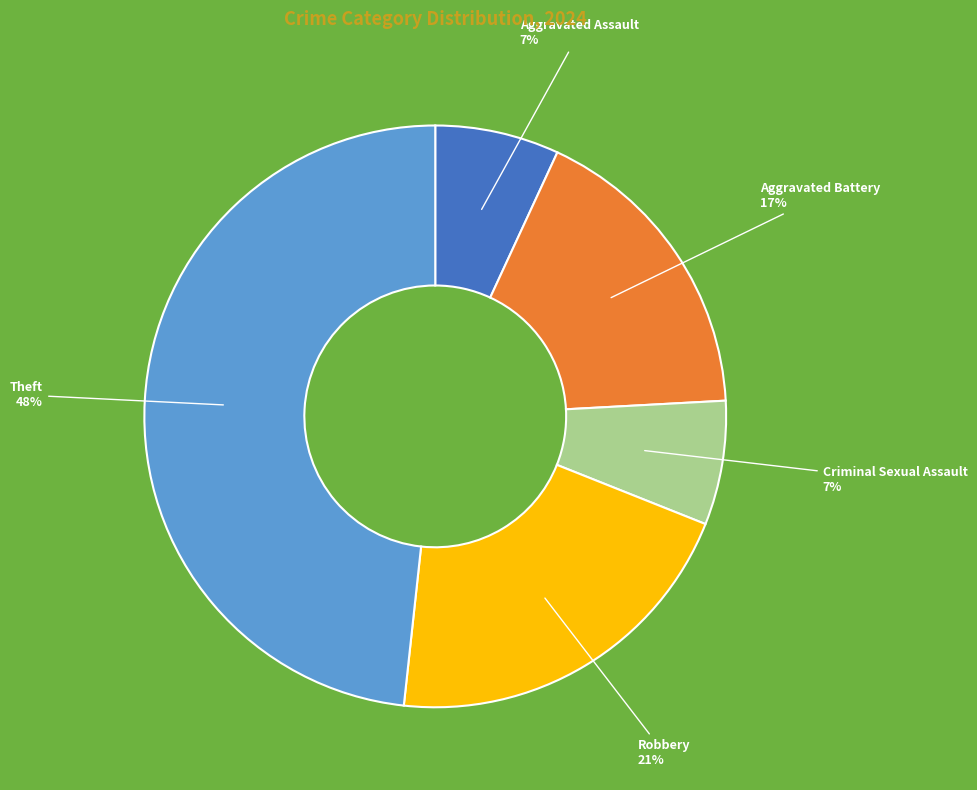

Count the number of slices in the pie.

5